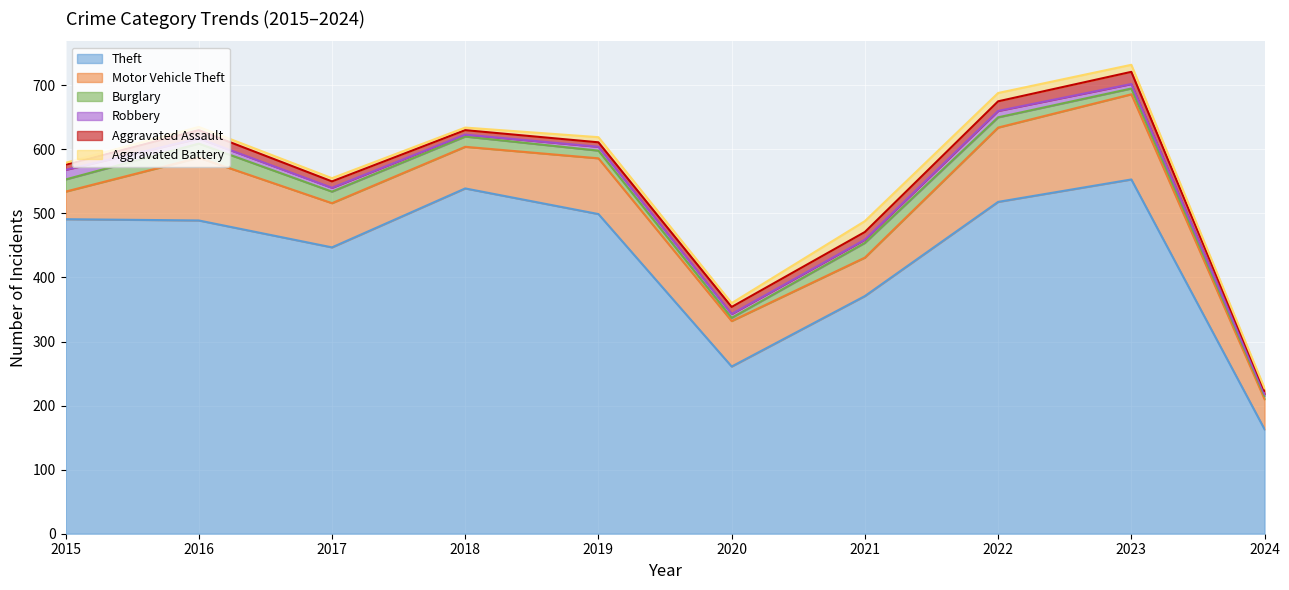

Is it true that Theft equals 489 at 2016?

True